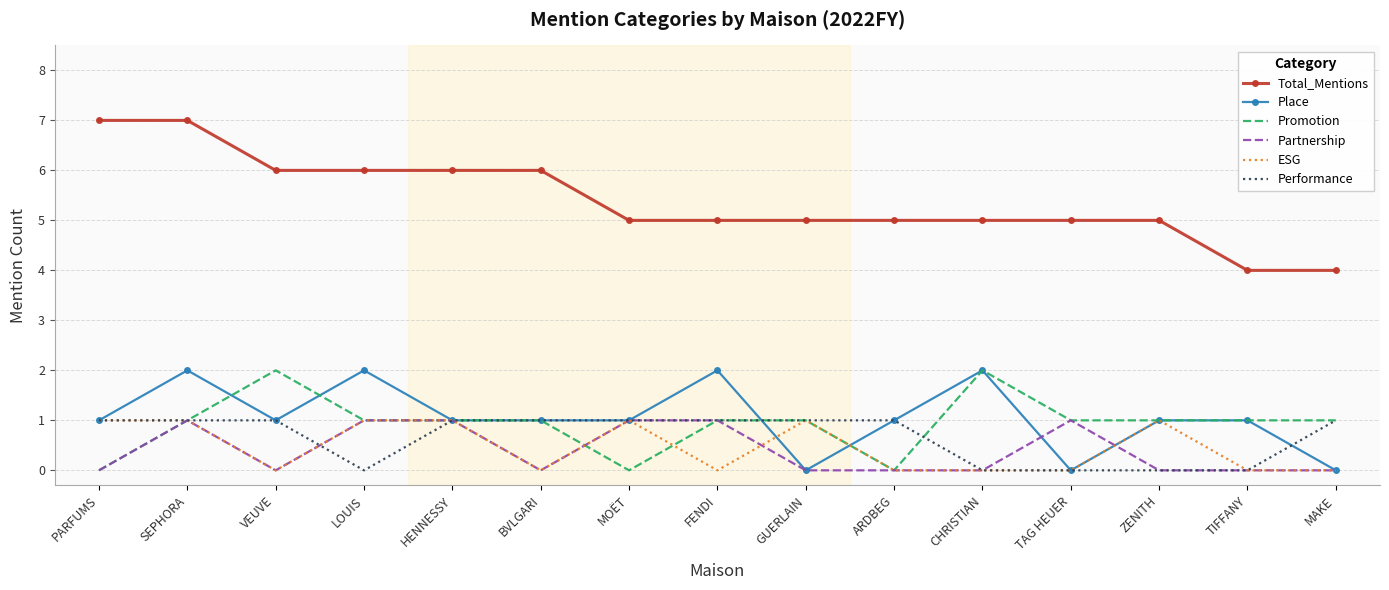

What value does the Total_Mentions series have at TIFFANY?

4